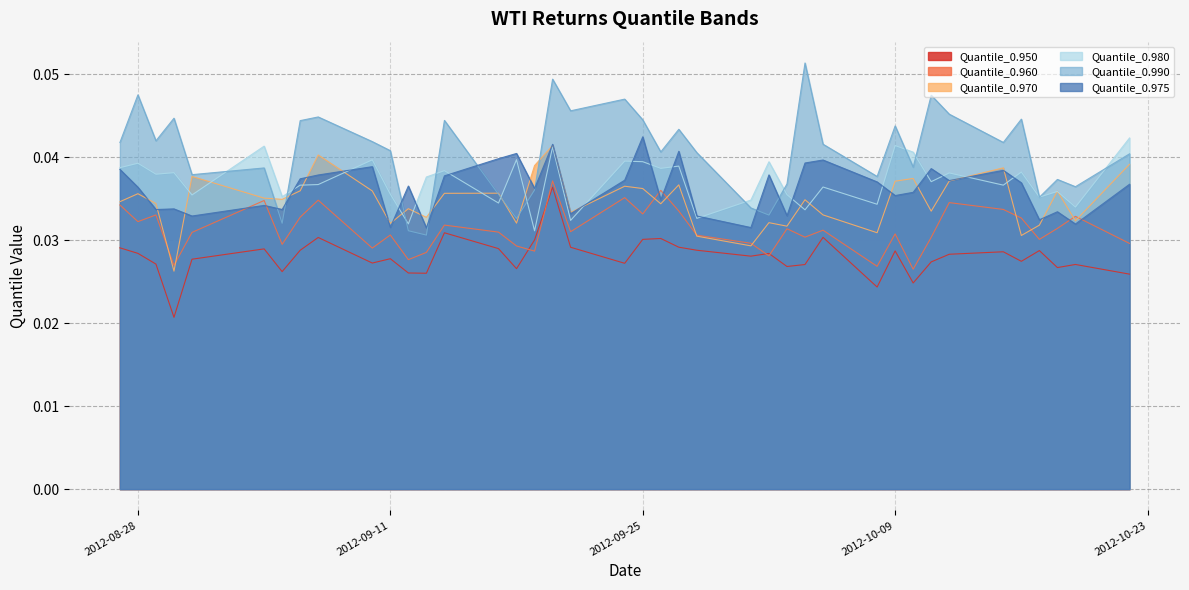

In Quantile_0.950, how many points are lower than both neighbors (excluding endpoints)?

12